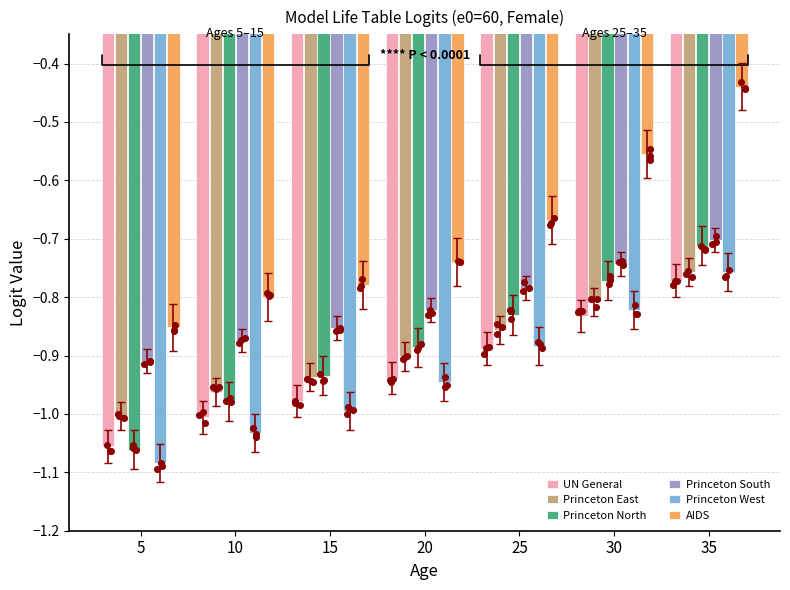

Which series contains the highest Y value?

AIDS